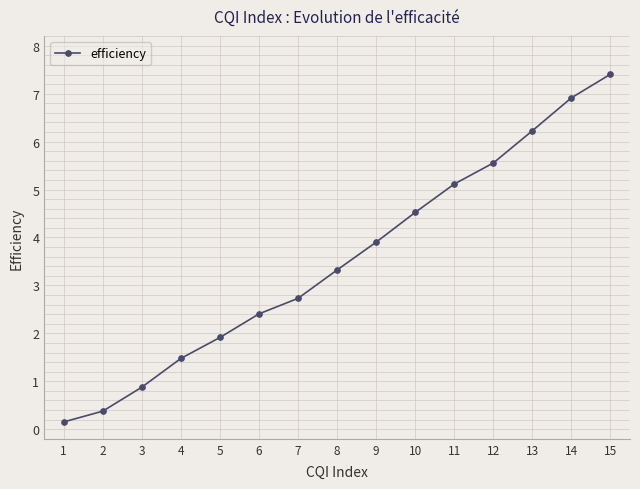

What is the difference between the second highest and second lowest values?

6.5